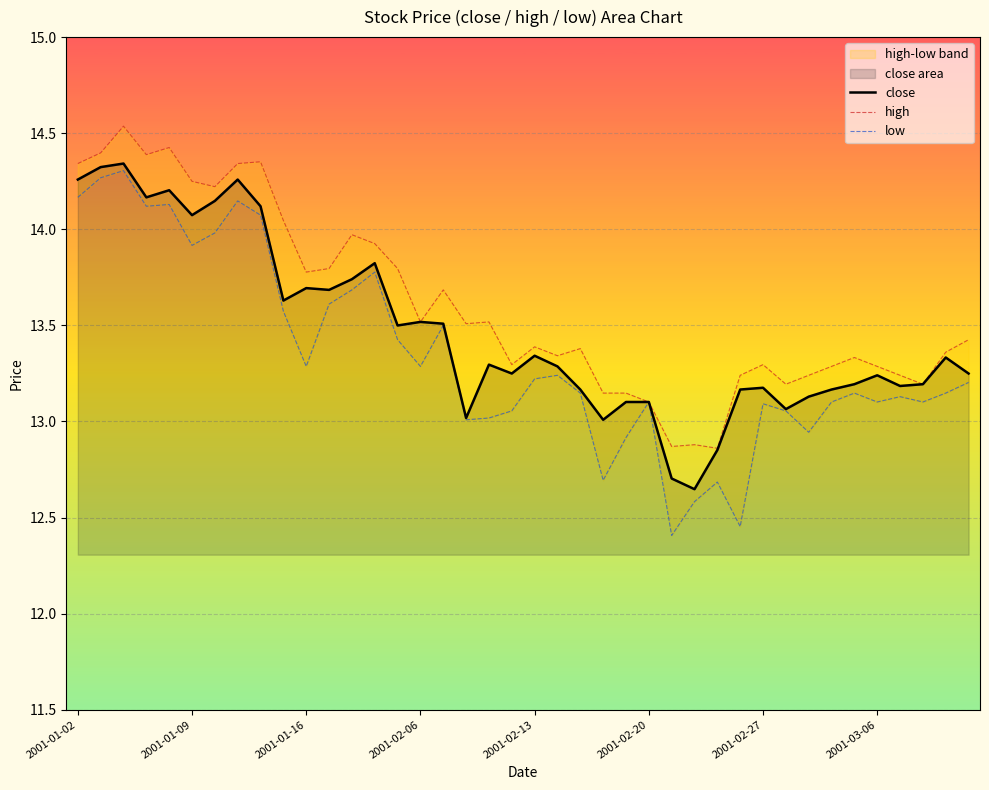

True or false: high has a value of 13.8 at 11.

True